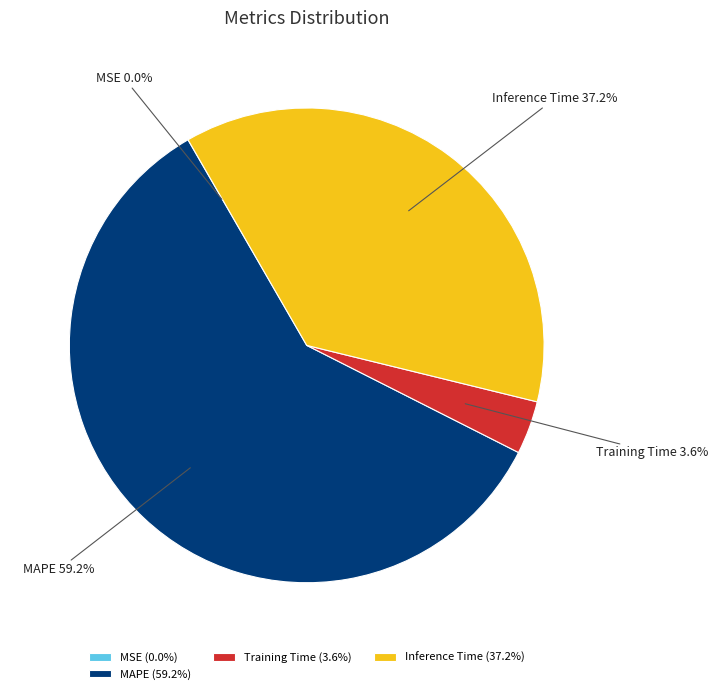

Which category has the biggest portion of the pie?

MAPE